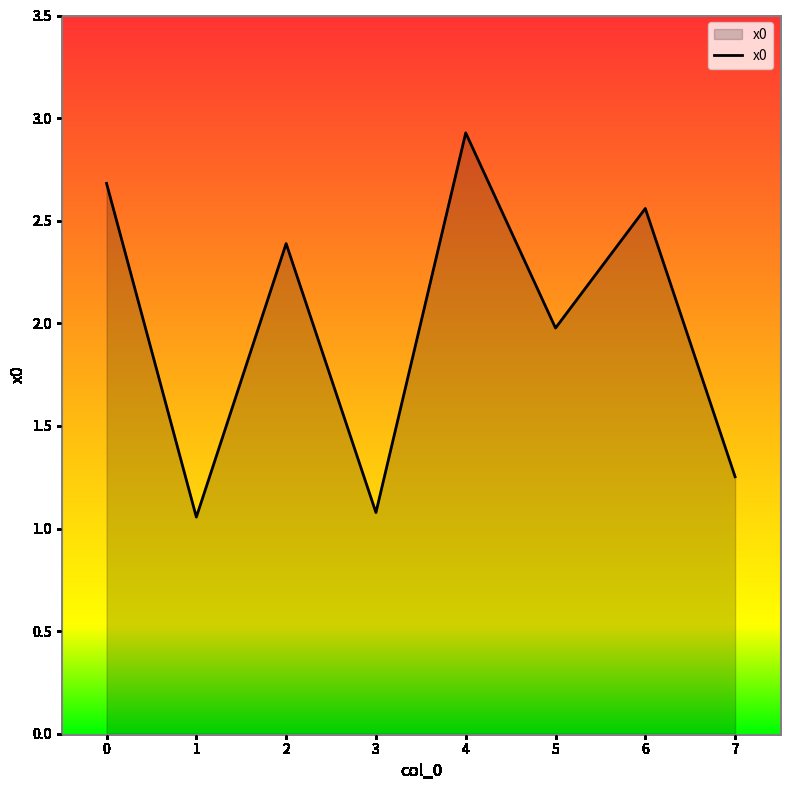

How many values are below 2?

4